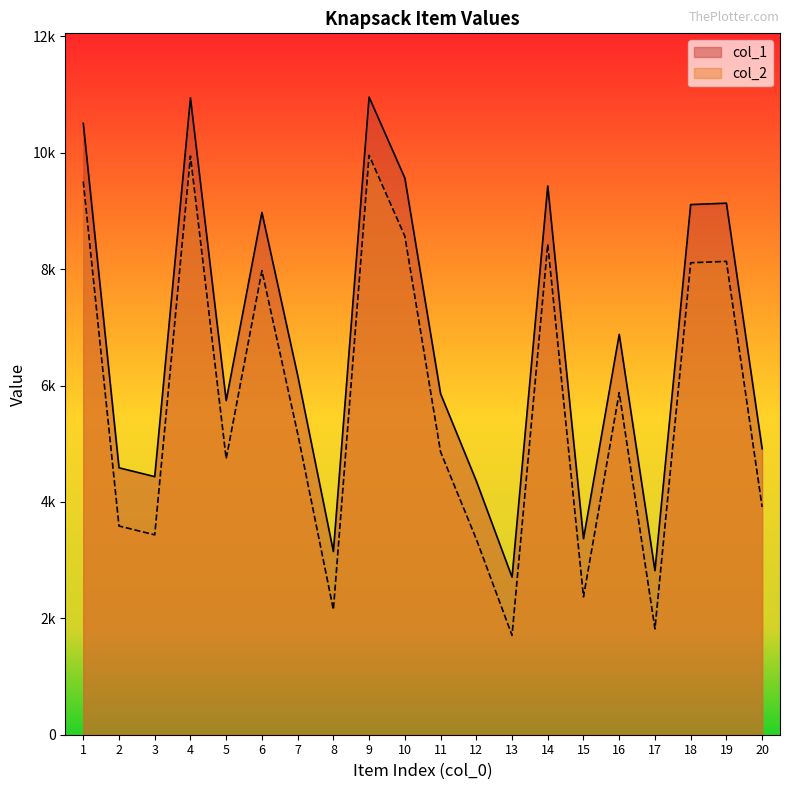

How many values in the col_2 series exceed 5176?

9